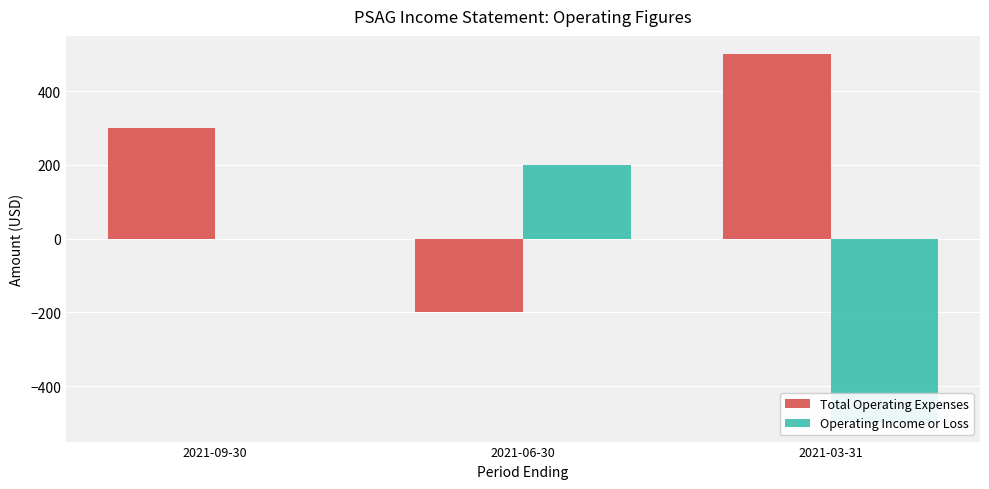

Are the bars horizontal?

No